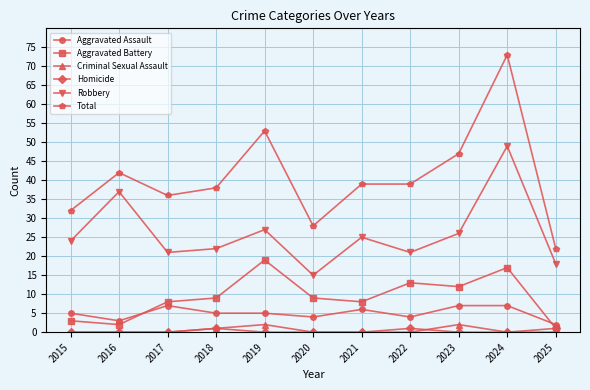

At which category is the sum across all series the highest?

2024